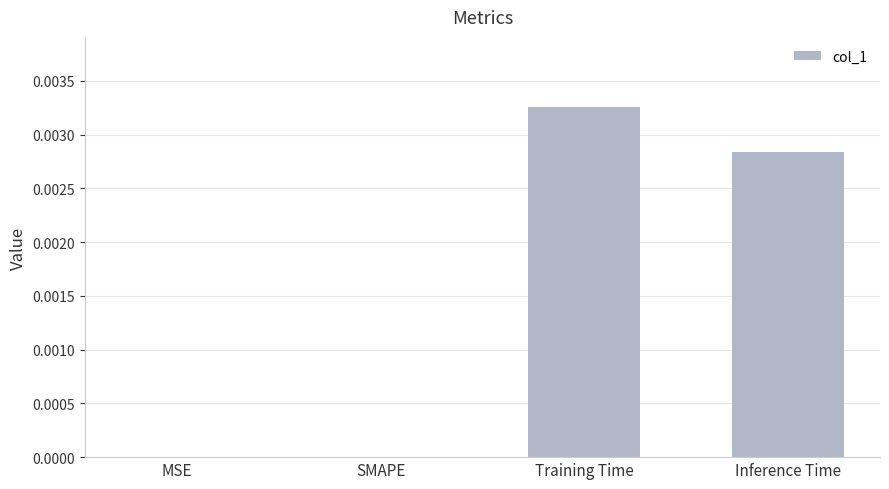

The value at MSE is 0.0. True or false?

True